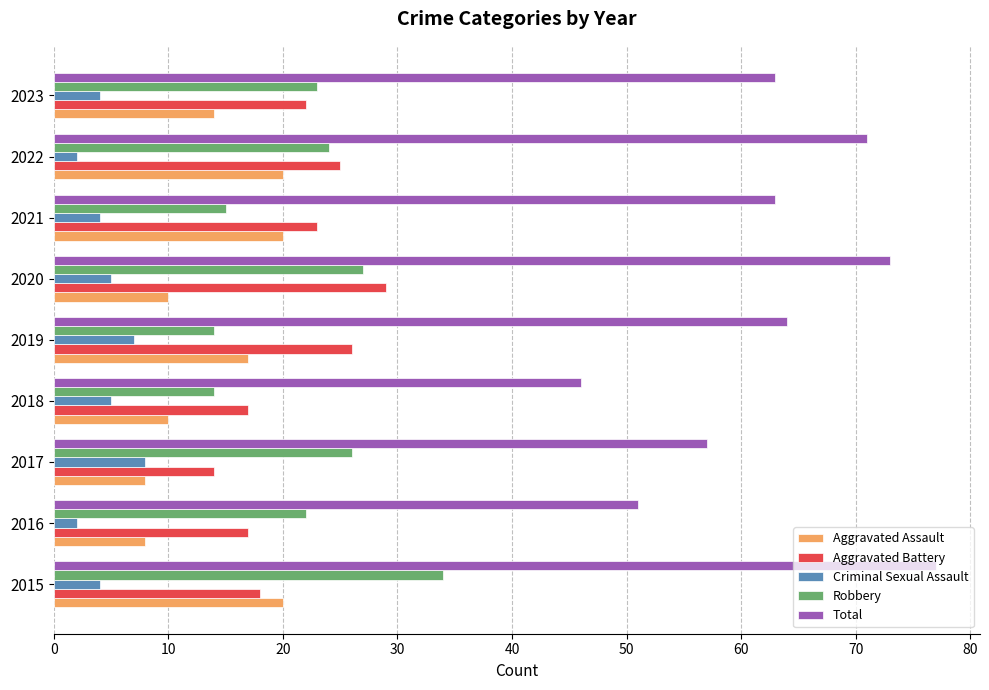

Rank the series at 2016 from highest to lowest value.

Total, Robbery, Aggravated Battery, Aggravated Assault, Criminal Sexual Assault